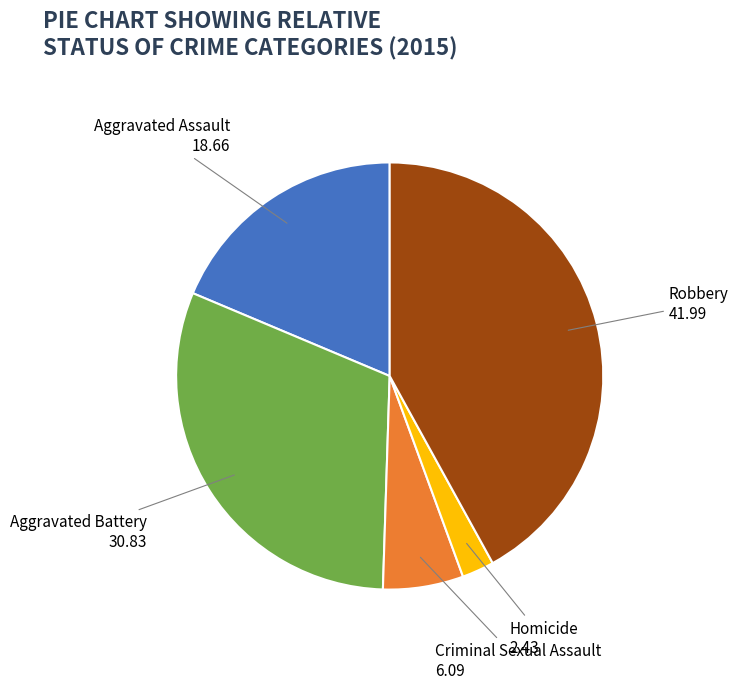

Combined, do Aggravated Battery and Homicide account for over 50%?

No